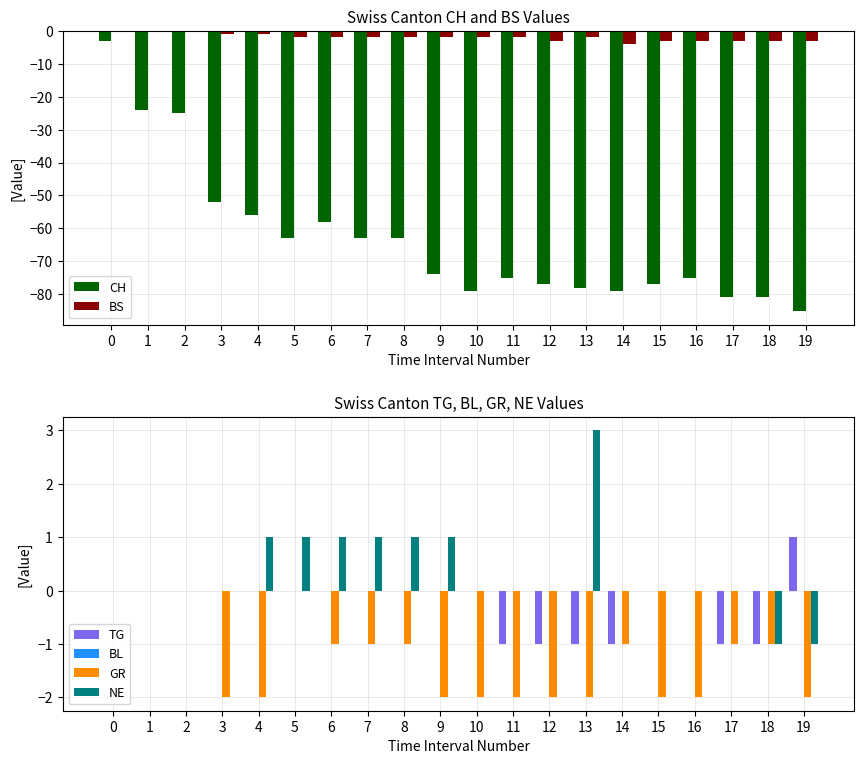

Rank the series by their maximum value, from lowest to highest.

CH, BS, BL, GR, TG, NE